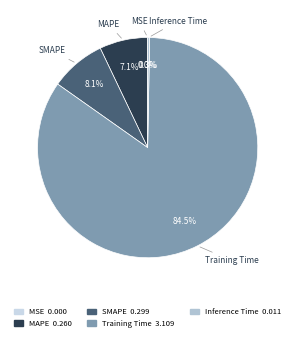

Is MAPE the majority of the pie?

No